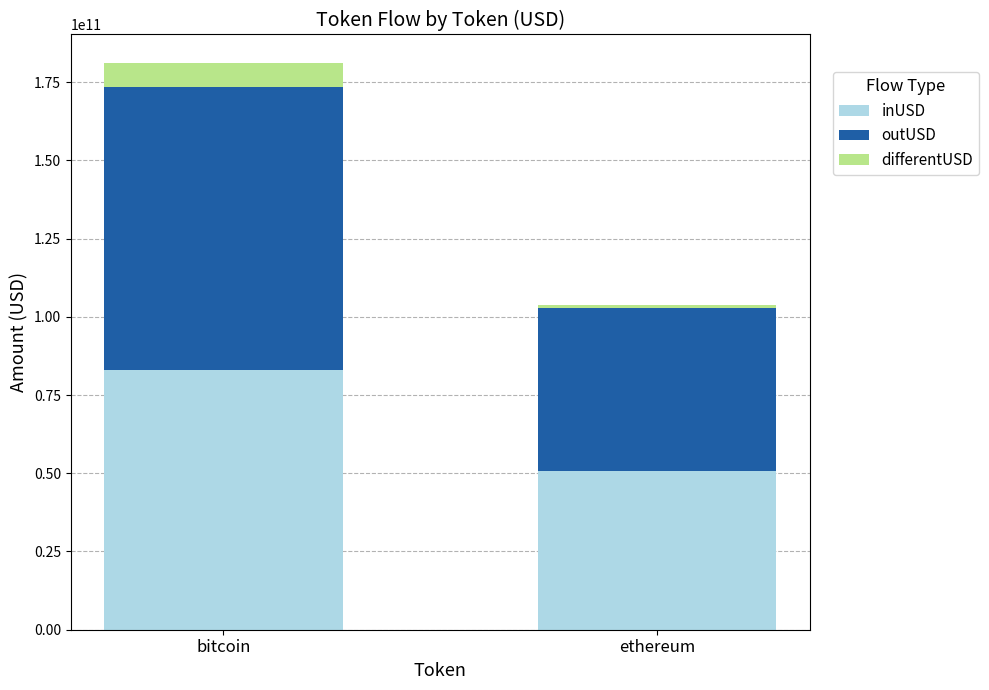

At which category is the sum across all series the highest?

bitcoin